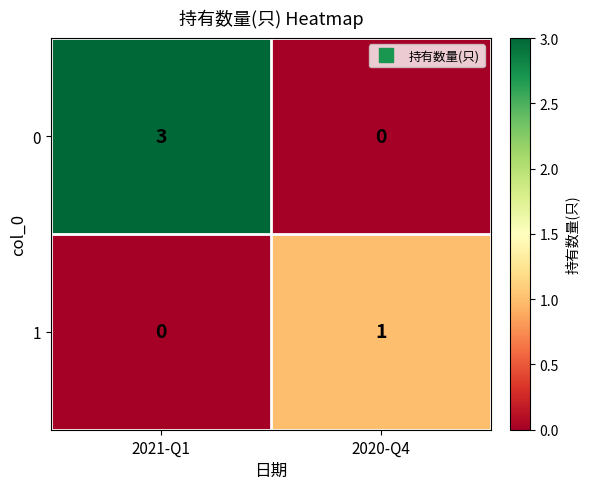

Which series has the largest total across all categories?

0